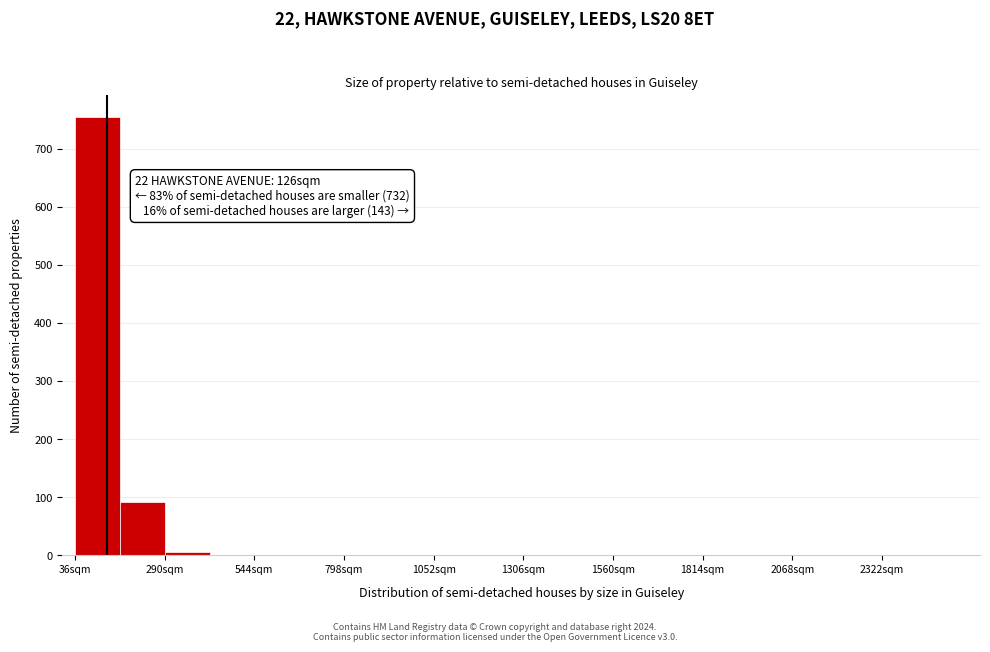

Around what value on the x-axis is the tallest bar? Give the approximate position of its centre, as read against the axis.

100